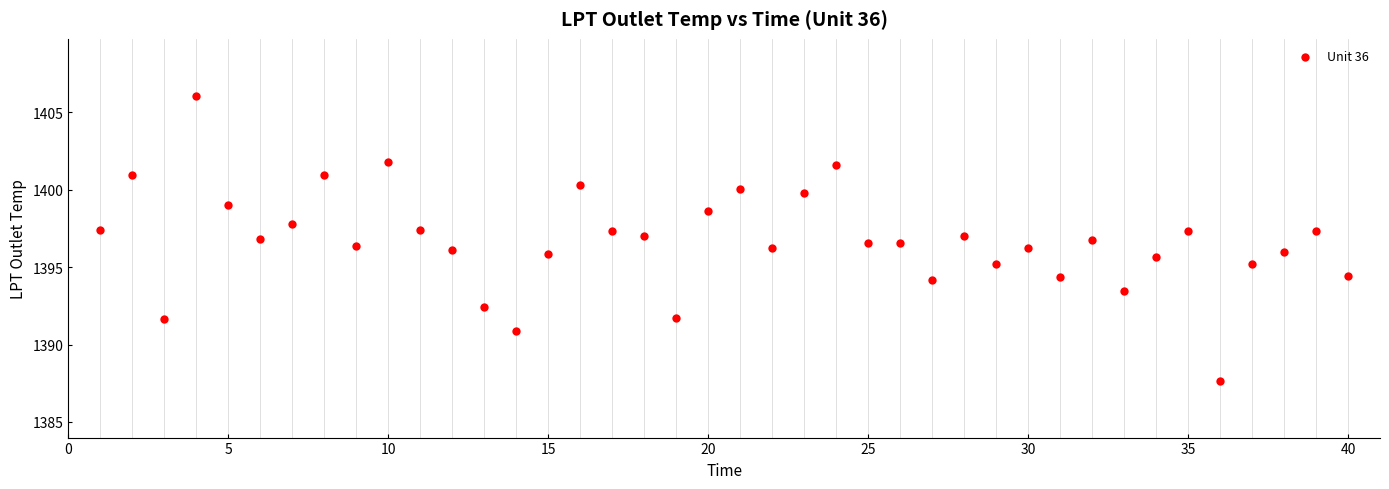

What is the range of X values (max minus min)?

39.0